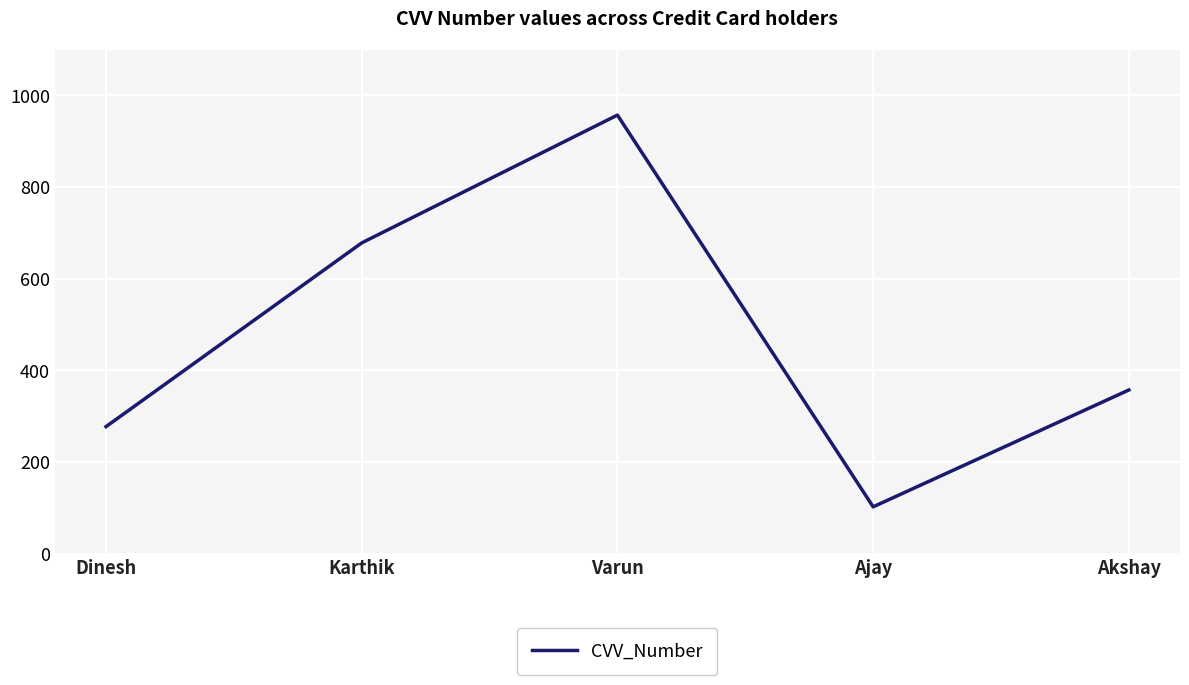

Where is the first local maximum?

Varun